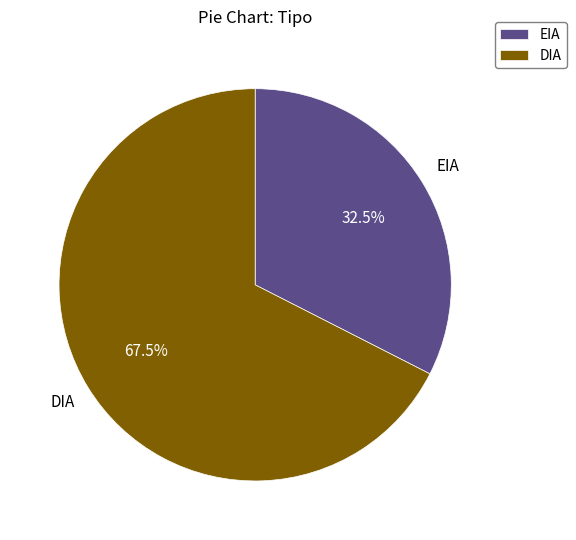

What is the ratio of the value at EIA to the value at DIA?

0.5